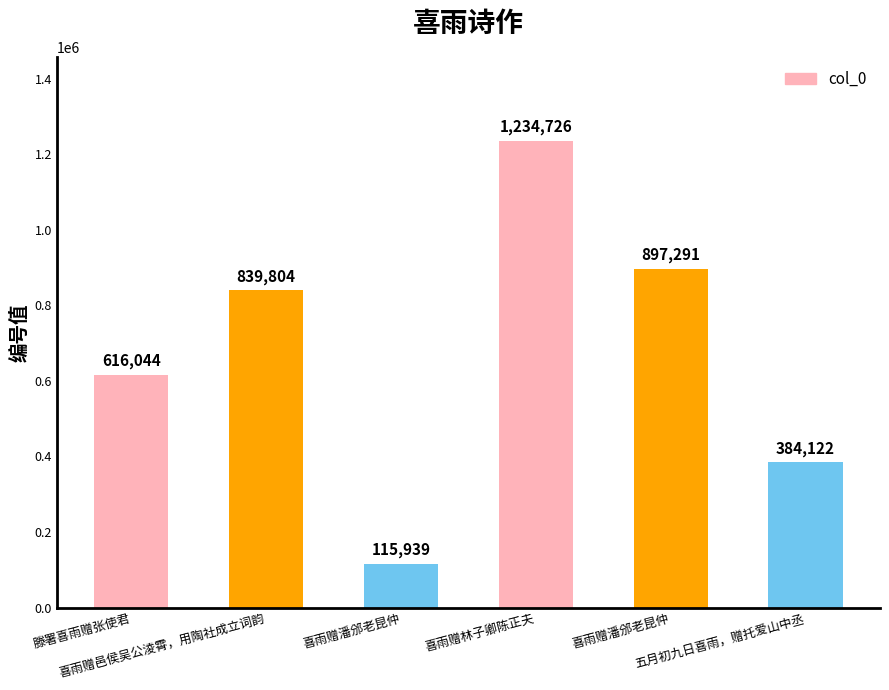

How many data points are less than 839804?

3